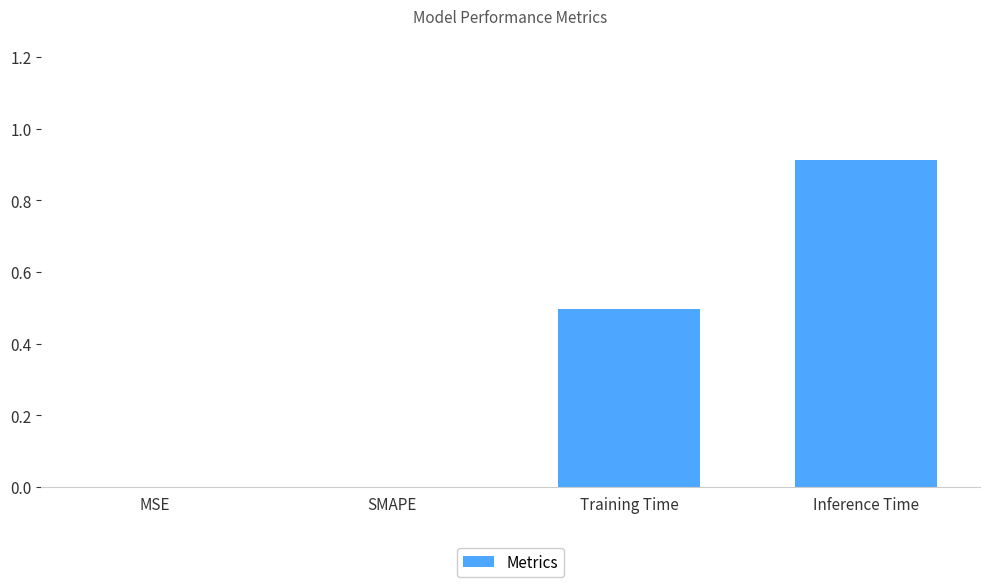

What is the change in value from MSE to Inference Time?

+0.9